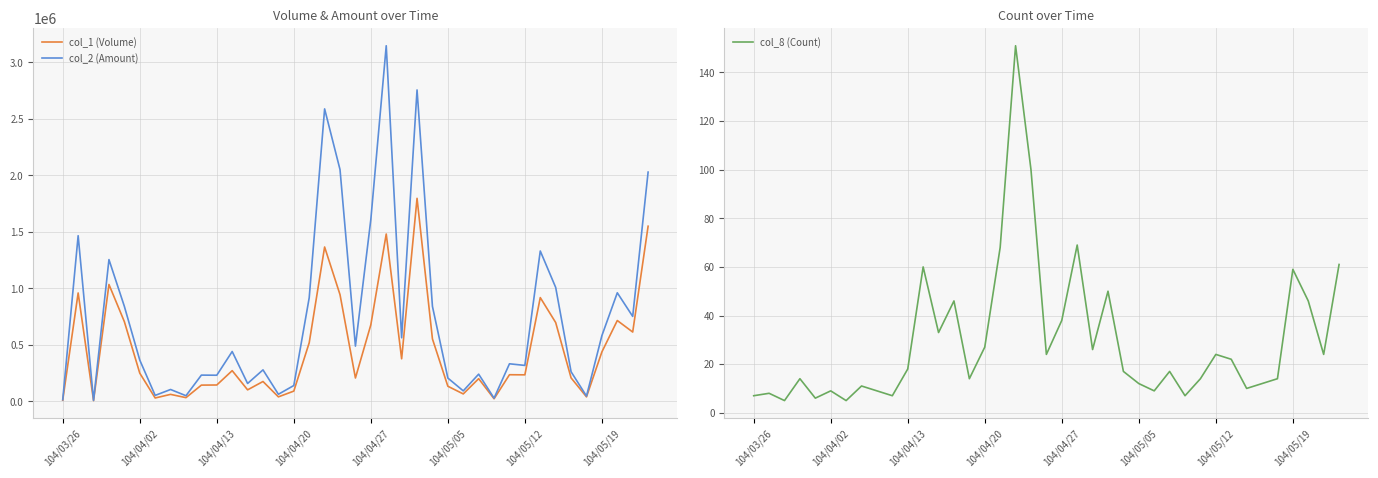

Which has a higher value, 12 or 15?

12